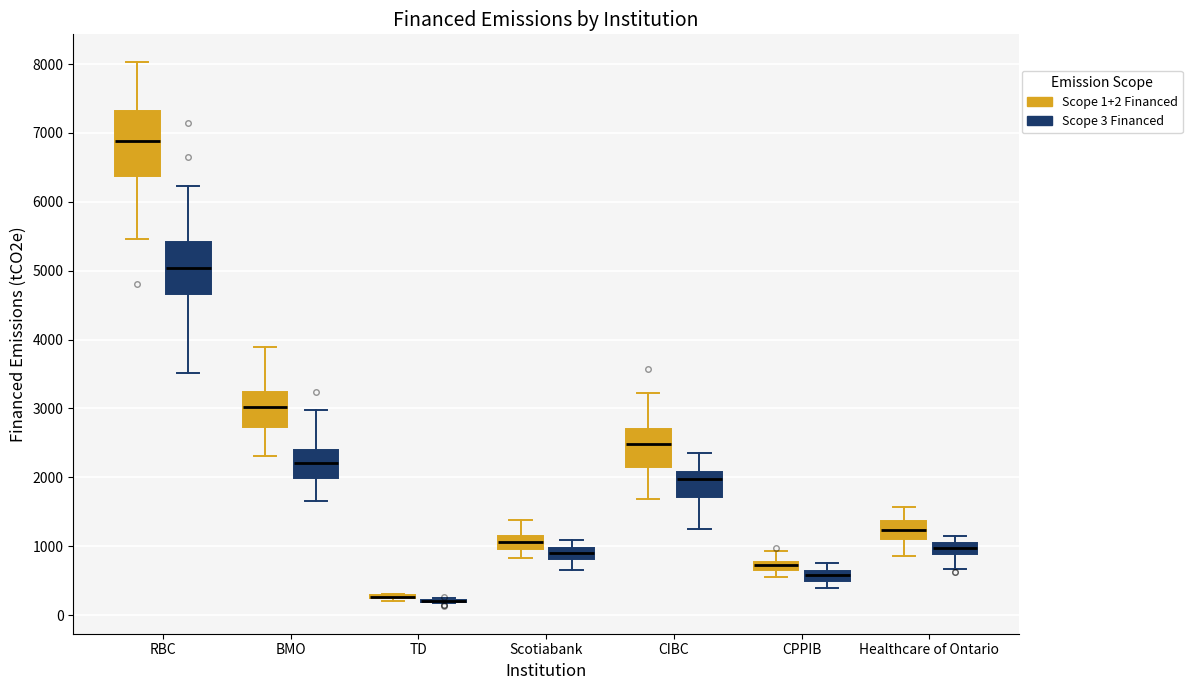

Where does the median line of the box for Scotiabank (Scope 1+2 Financed) sit on the y-axis? The values are not printed on the chart, so give them approximately, as read against the axis.

1100